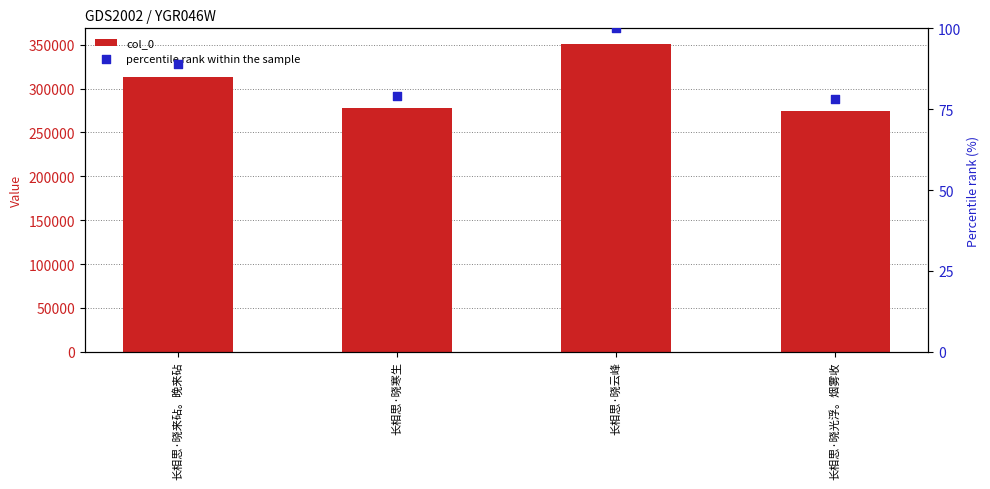

Is the value of percentile rank within the sample at 长相思·晓寒生 greater than the value of col_0 at 长相思·晓云峰?

No